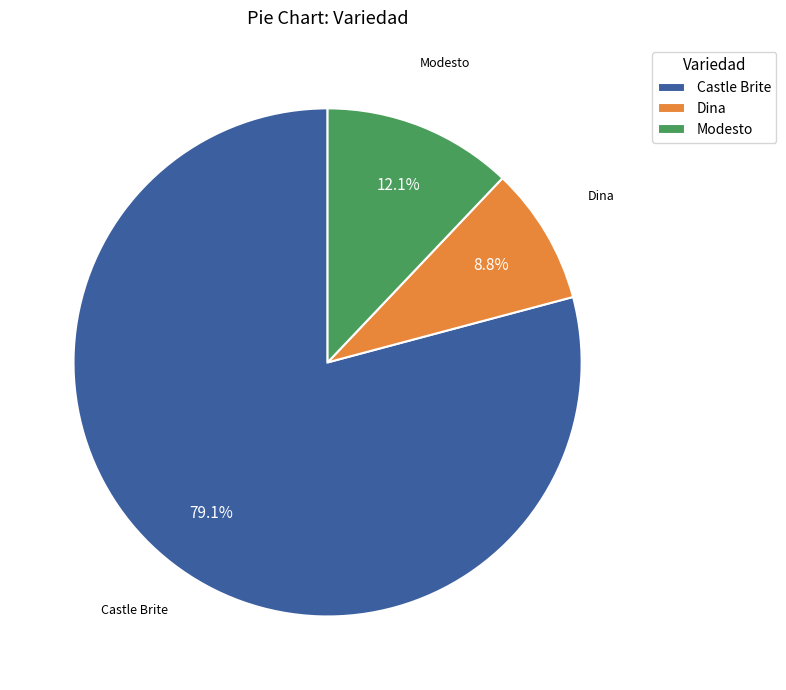

What is the majority slice?

Castle Brite